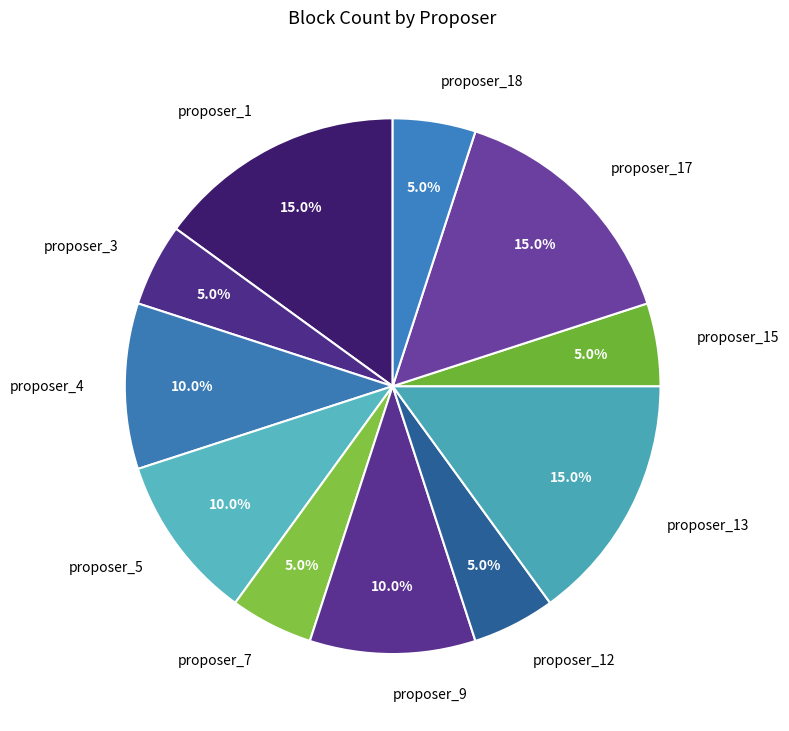

To the nearest percent, what percentage of the pie is proposer_17?

15%